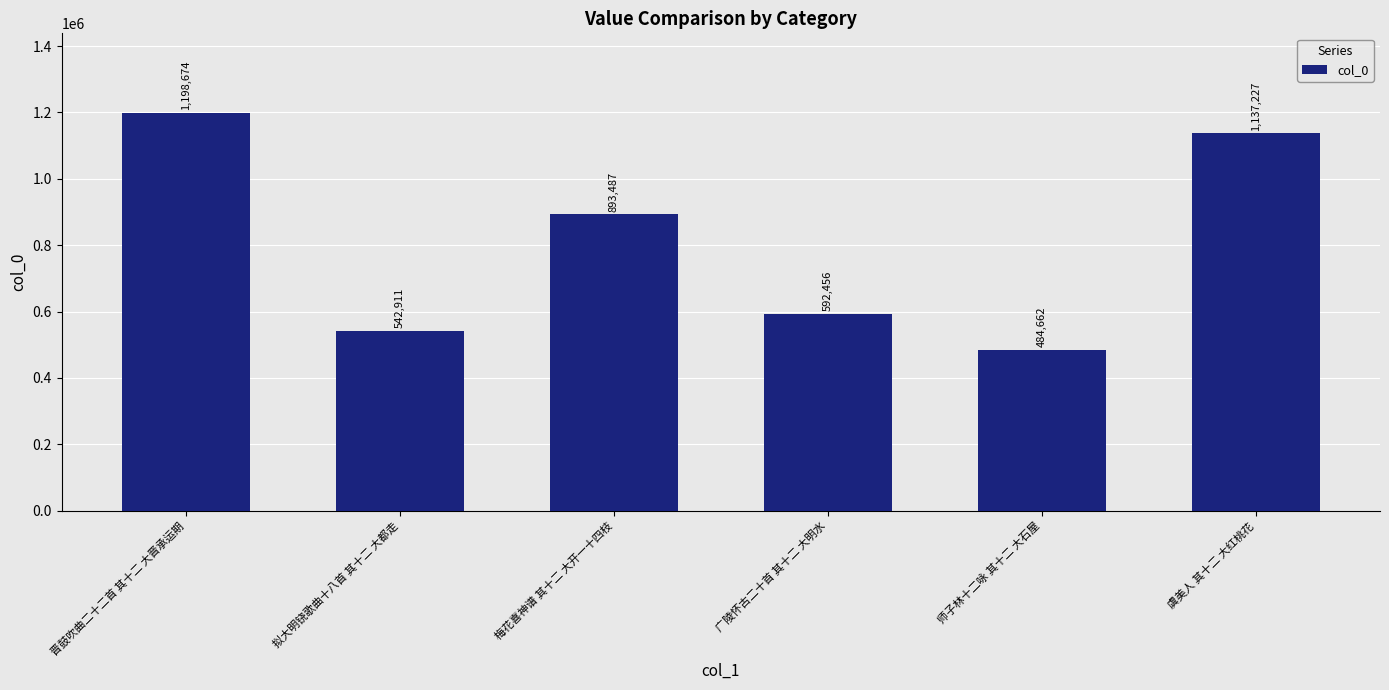

Which has a higher value, 拟大明铙歌曲十八首 其十二 大都走 or 师子林十二咏 其十二 大石屋?

拟大明铙歌曲十八首 其十二 大都走